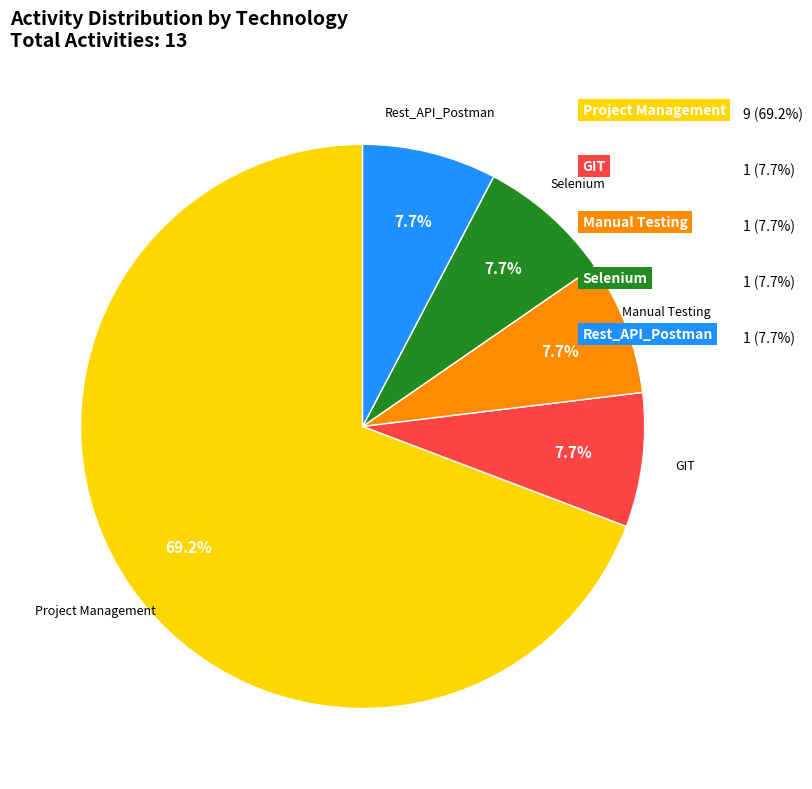

How many segments does this pie chart have?

5